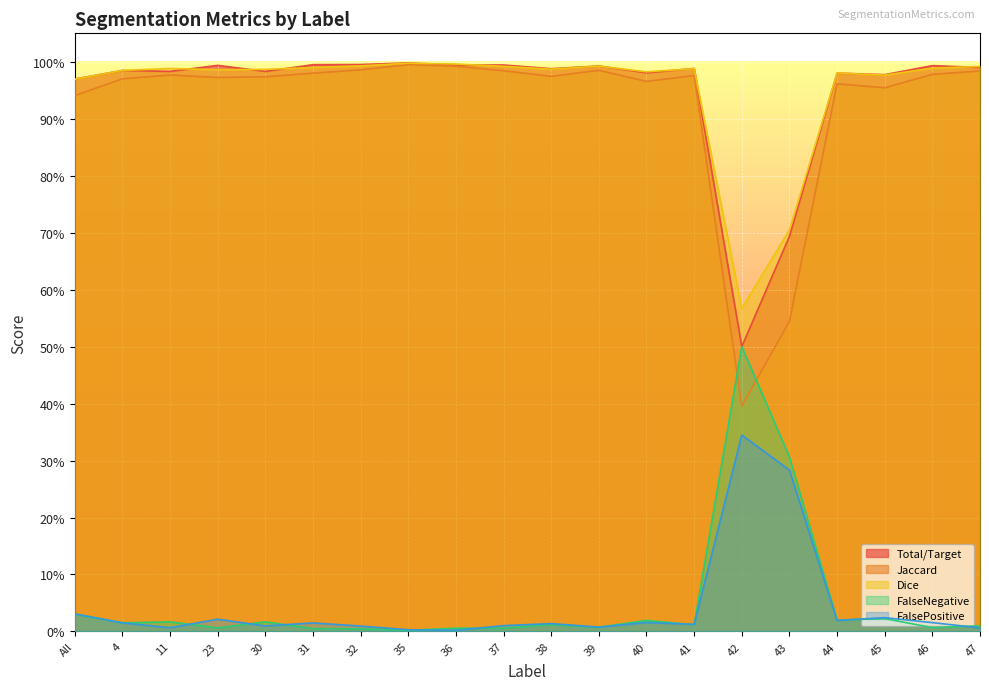

True or false: FalseNegative and FalsePositive cross at least once.

True